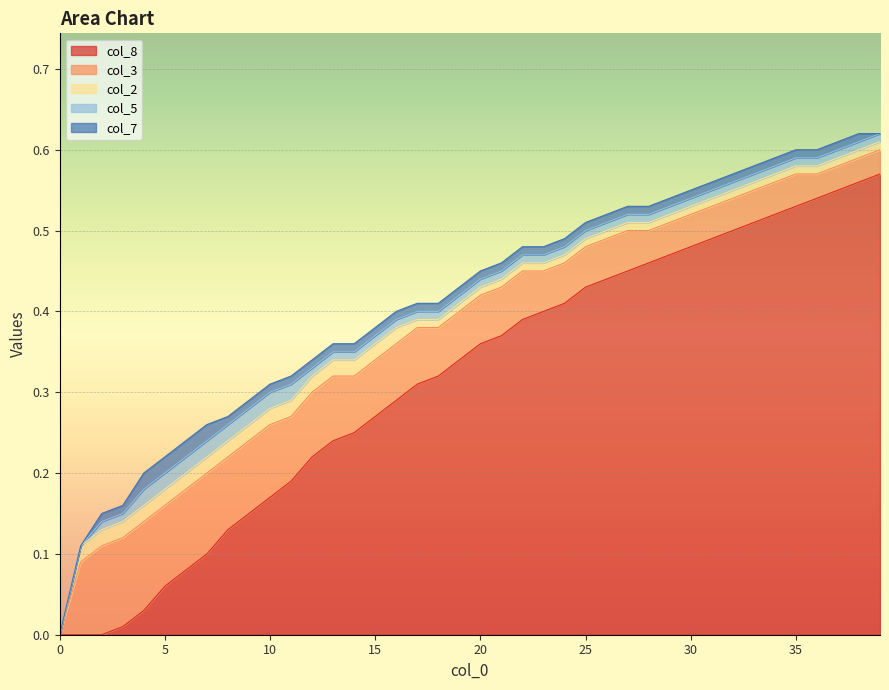

Reading right to left, list all the values displayed in this chart.

col_8: 39=0.6	38=0.6	37=0.6	36=0.5	35=0.5	34=0.5	33=0.5	32=0.5	31=0.5	30=0.5	29=0.5	28=0.5	27=0.5	26=0.4	25=0.4	24=0.4	23=0.4	22=0.4	21=0.4	20=0.4	19=0.3	18=0.3	17=0.3	16=0.3	15=0.3	14=0.2	13=0.2	12=0.2	11=0.2	10=0.2	9=0.1	8=0.1	7=0.1	6=0.1	5=0.1	4=0.0	3=0.0	2=0.0	1=0.0	0=0.0
col_3: 39=0.0	38=0.0	37=0.0	36=0.0	35=0.0	34=0.0	33=0.0	32=0.0	31=0.0	30=0.0	29=0.0	28=0.0	27=0.1	26=0.1	25=0.1	24=0.1	23=0.1	22=0.1	21=0.1	20=0.1	19=0.1	18=0.1	17=0.1	16=0.1	15=0.1	14=0.1	13=0.1	12=0.1	11=0.1	10=0.1	9=0.1	8=0.1	7=0.1	6=0.1	5=0.1	4=0.1	3=0.1	2=0.1	1=0.1	0=0.0
col_2: 39=0.0	38=0.0	37=0.0	36=0.0	35=0.0	34=0.0	33=0.0	32=0.0	31=0.0	30=0.0	29=0.0	28=0.0	27=0.0	26=0.0	25=0.0	24=0.0	23=0.0	22=0.0	21=0.0	20=0.0	19=0.0	18=0.0	17=0.0	16=0.0	15=0.0	14=0.0	13=0.0	12=0.0	11=0.0	10=0.0	9=0.0	8=0.0	7=0.0	6=0.0	5=0.0	4=0.0	3=0.0	2=0.0	1=0.0	0=0.0
col_5: 39=0.0	38=0.0	37=0.0	36=0.0	35=0.0	34=0.0	33=0.0	32=0.0	31=0.0	30=0.0	29=0.0	28=0.0	27=0.0	26=0.0	25=0.0	24=0.0	23=0.0	22=0.0	21=0.0	20=0.0	19=0.0	18=0.0	17=0.0	16=0.0	15=0.0	14=0.0	13=0.0	12=0.0	11=0.0	10=0.0	9=0.0	8=0.0	7=0.0	6=0.0	5=0.0	4=0.0	3=0.0	2=0.0	1=0.0	0=0.0
col_7: 39=0.0	38=0.0	37=0.0	36=0.0	35=0.0	34=0.0	33=0.0	32=0.0	31=0.0	30=0.0	29=0.0	28=0.0	27=0.0	26=0.0	25=0.0	24=0.0	23=0.0	22=0.0	21=0.0	20=0.0	19=0.0	18=0.0	17=0.0	16=0.0	15=0.0	14=0.0	13=0.0	12=0.0	11=0.0	10=0.0	9=0.0	8=0.0	7=0.0	6=0.0	5=0.0	4=0.0	3=0.0	2=0.0	1=0.0	0=0.0